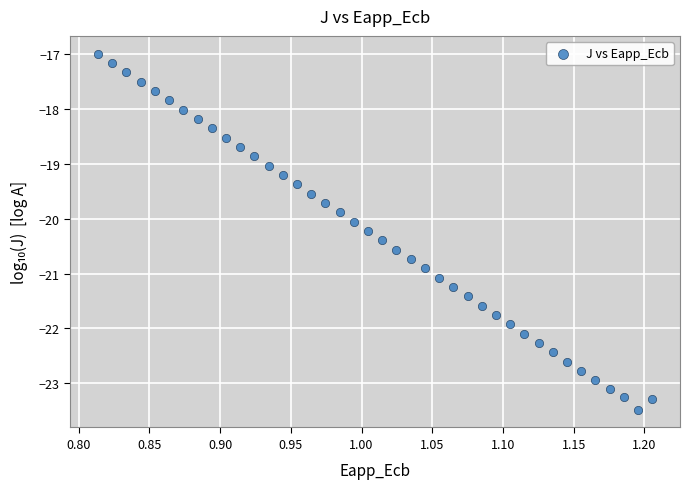

What is the range of Y values (max minus min)?

6.5